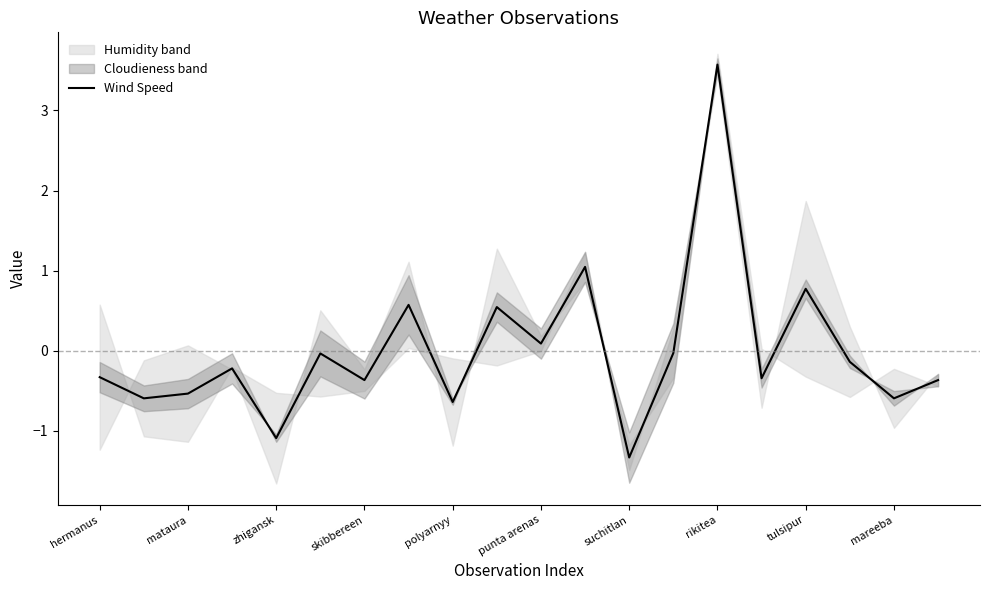

At which label does Wind Speed reach its peak?

rikitea